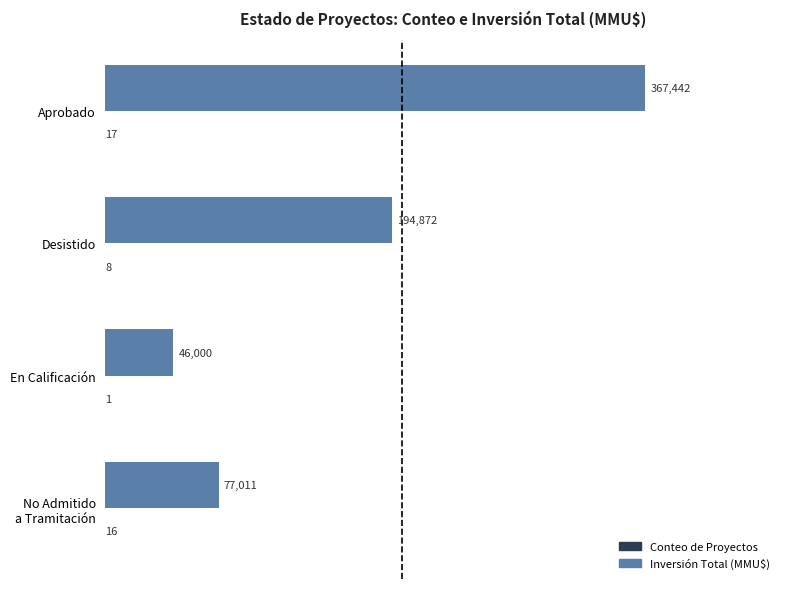

What is the average value of the Inversión Total (MMU$) series?

171331